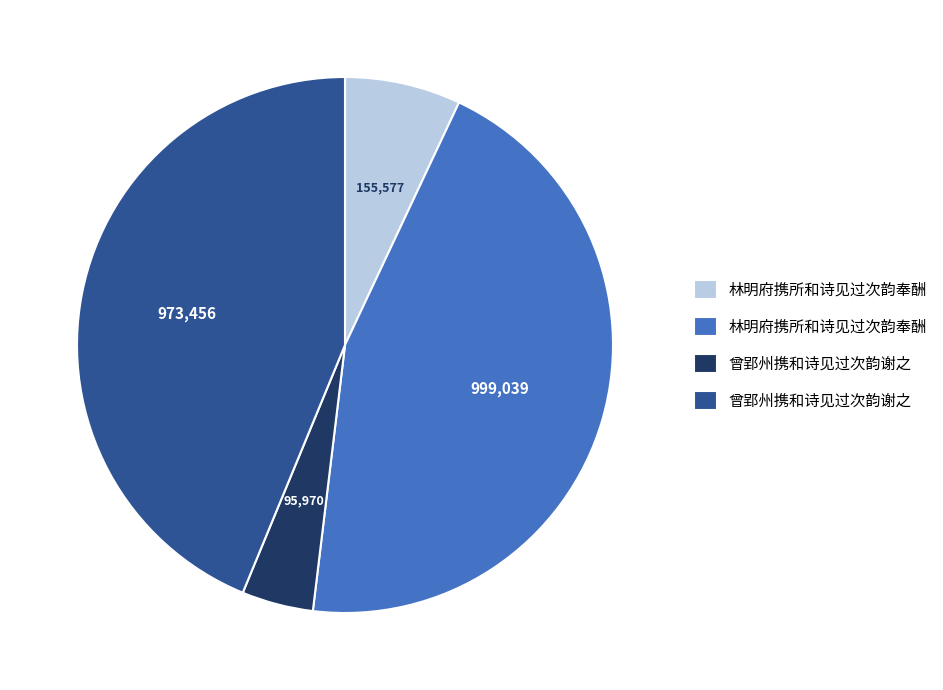

Is there any slice that represents more than half of the pie?

No